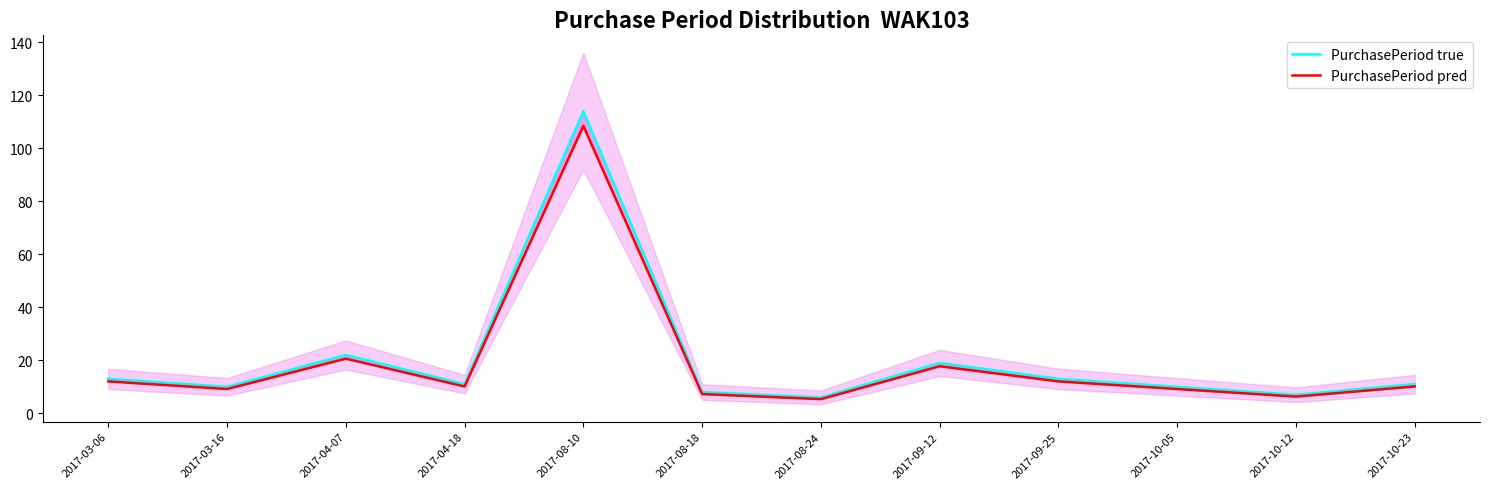

Where is PurchasePeriod pred nearest to the value 56?

2017-04-07